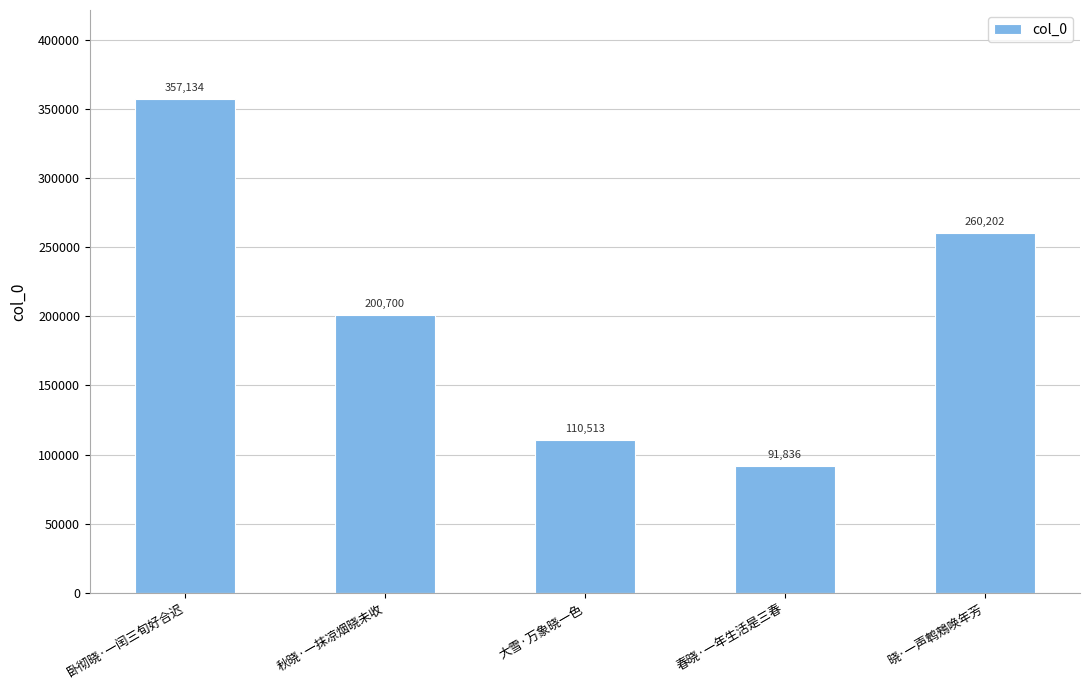

How many distinct data groups are displayed?

1